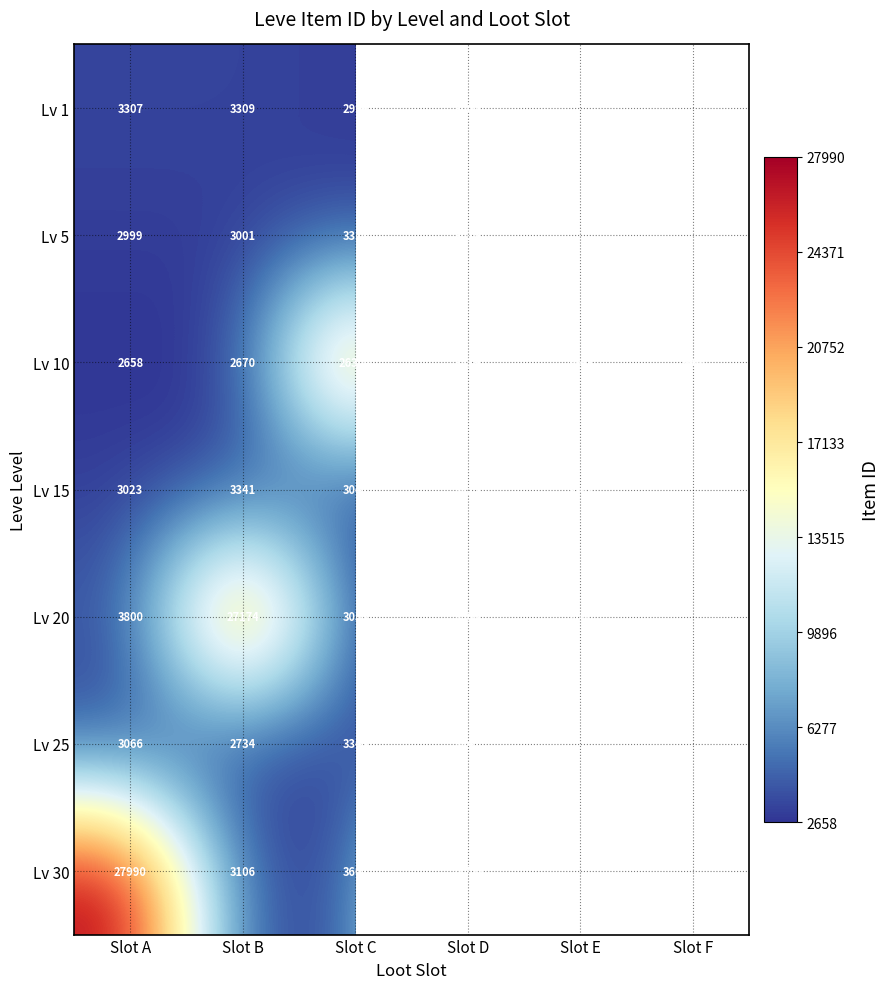

Is it true that Lv 20 equals 2172.3 at Slot D?

False